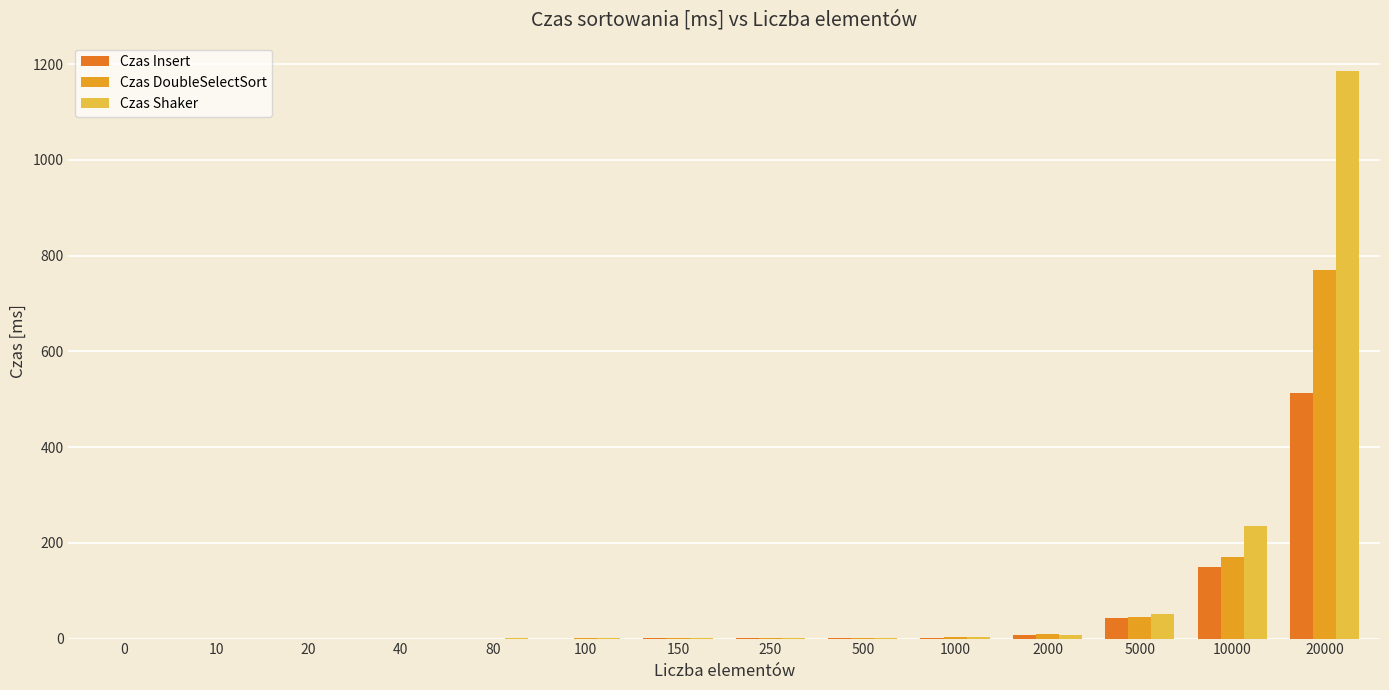

Where is Czas Insert nearest to the value 256?

10000